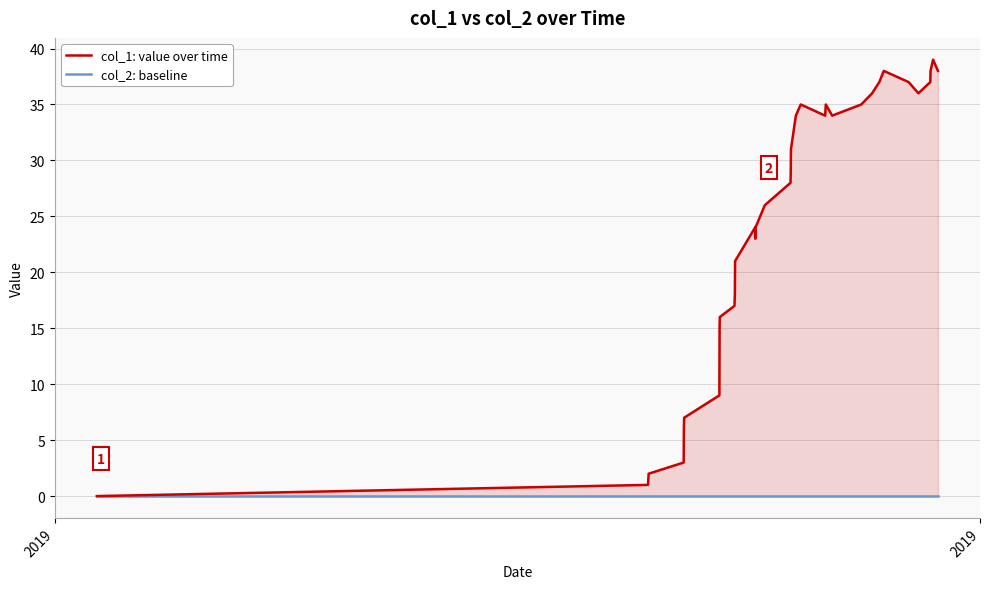

The value of col_1: value over time at 11 is 10. True or false?

False